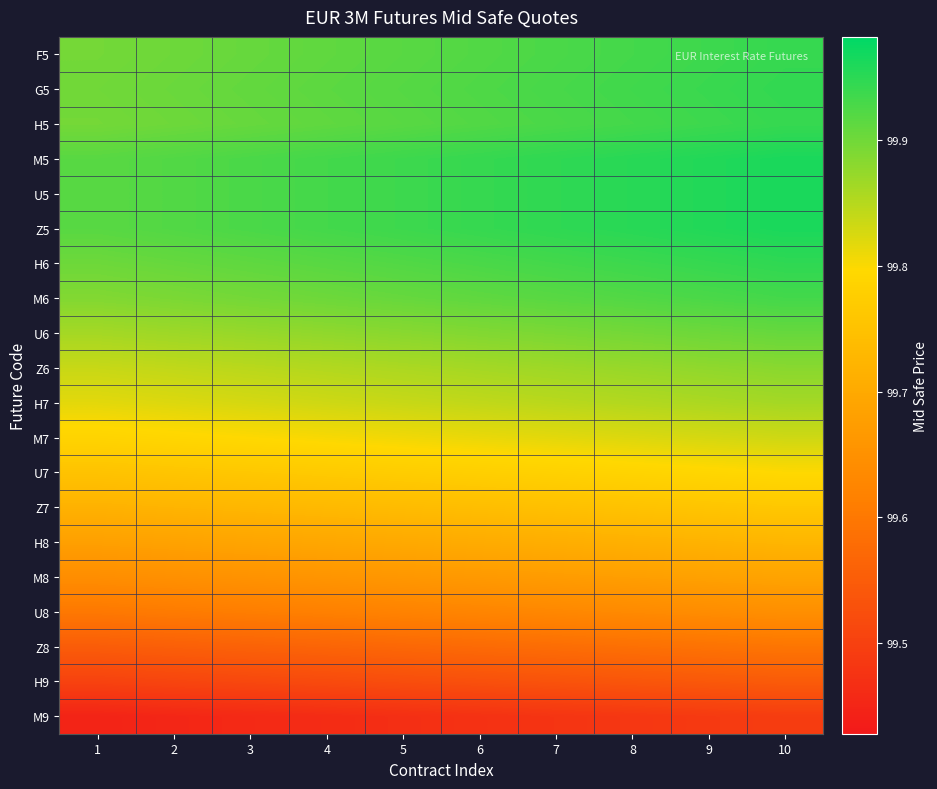

Reading left to right, list all the values displayed in this chart.

F5: 1=99.9	2=99.9	3=99.9	4=99.9	5=99.9	6=99.9	7=99.9	8=99.9	9=99.9	10=99.9
G5: 1=99.9	2=99.9	3=99.9	4=99.9	5=99.9	6=99.9	7=99.9	8=99.9	9=99.9	10=99.9
H5: 1=99.9	2=99.9	3=99.9	4=99.9	5=99.9	6=99.9	7=99.9	8=99.9	9=99.9	10=99.9
M5: 1=99.9	2=99.9	3=99.9	4=99.9	5=99.9	6=99.9	7=99.9	8=100.0	9=100.0	10=100.0
U5: 1=99.9	2=99.9	3=99.9	4=99.9	5=99.9	6=99.9	7=99.9	8=100.0	9=100.0	10=100.0
Z5: 1=99.9	2=99.9	3=99.9	4=99.9	5=99.9	6=99.9	7=99.9	8=100.0	9=100.0	10=100.0
H6: 1=99.9	2=99.9	3=99.9	4=99.9	5=99.9	6=99.9	7=99.9	8=99.9	9=99.9	10=99.9
M6: 1=99.9	2=99.9	3=99.9	4=99.9	5=99.9	6=99.9	7=99.9	8=99.9	9=99.9	10=99.9
U6: 1=99.9	2=99.9	3=99.9	4=99.9	5=99.9	6=99.9	7=99.9	8=99.9	9=99.9	10=99.9
Z6: 1=99.8	2=99.8	3=99.8	4=99.9	5=99.9	6=99.9	7=99.9	8=99.9	9=99.9	10=99.9
H7: 1=99.8	2=99.8	3=99.8	4=99.8	5=99.8	6=99.8	7=99.8	8=99.9	9=99.9	10=99.9
M7: 1=99.8	2=99.8	3=99.8	4=99.8	5=99.8	6=99.8	7=99.8	8=99.8	9=99.8	10=99.8
U7: 1=99.8	2=99.8	3=99.8	4=99.8	5=99.8	6=99.8	7=99.8	8=99.8	9=99.8	10=99.8
Z7: 1=99.7	2=99.7	3=99.7	4=99.7	5=99.7	6=99.7	7=99.7	8=99.8	9=99.8	10=99.8
H8: 1=99.7	2=99.7	3=99.7	4=99.7	5=99.7	6=99.7	7=99.7	8=99.7	9=99.7	10=99.7
M8: 1=99.6	2=99.6	3=99.7	4=99.7	5=99.7	6=99.7	7=99.7	8=99.7	9=99.7	10=99.7
U8: 1=99.6	2=99.6	3=99.6	4=99.6	5=99.6	6=99.6	7=99.6	8=99.6	9=99.6	10=99.6
Z8: 1=99.5	2=99.6	3=99.6	4=99.6	5=99.6	6=99.6	7=99.6	8=99.6	9=99.6	10=99.6
H9: 1=99.5	2=99.5	3=99.5	4=99.5	5=99.5	6=99.5	7=99.5	8=99.5	9=99.5	10=99.5
M9: 1=99.4	2=99.5	3=99.5	4=99.5	5=99.5	6=99.5	7=99.5	8=99.5	9=99.5	10=99.5